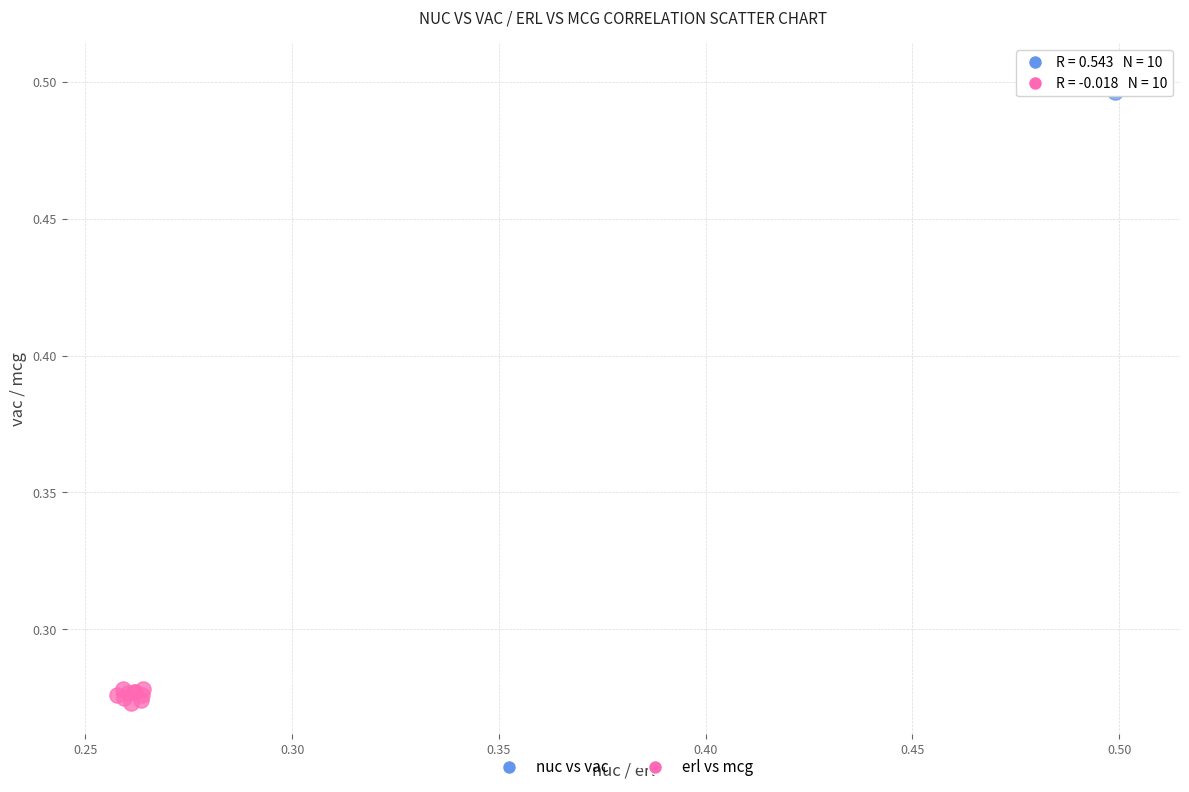

Which series reaches the minimum Y coordinate?

erl vs mcg